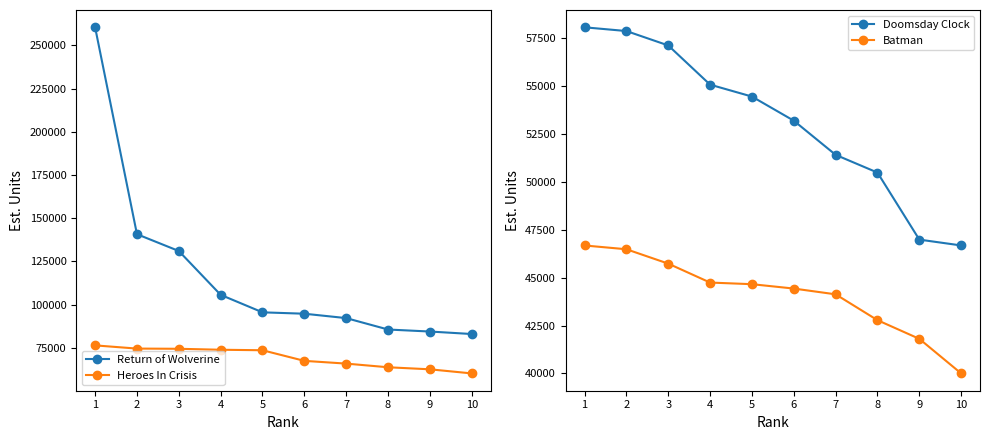

True or false: Heroes In Crisis and Doomsday Clock intersect in this chart.

False